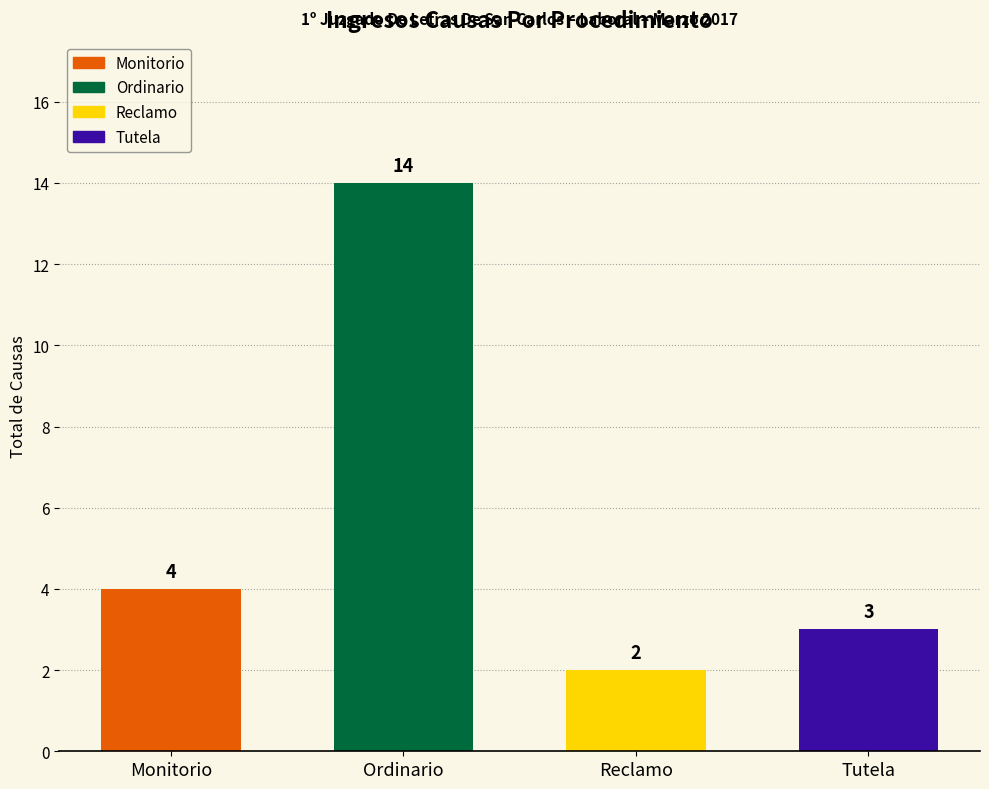

Which label corresponds to the largest value in the chart?

Ordinario